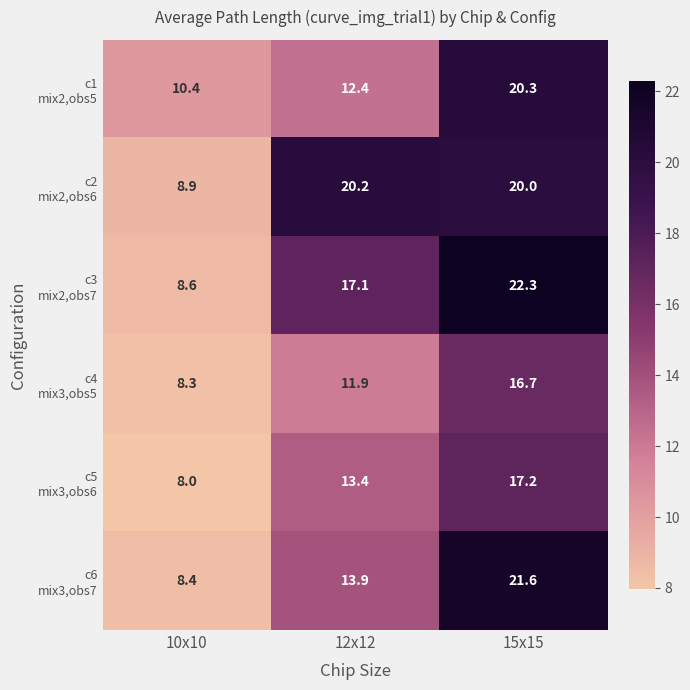

At which category does the chart reach its peak across all series?

15x15